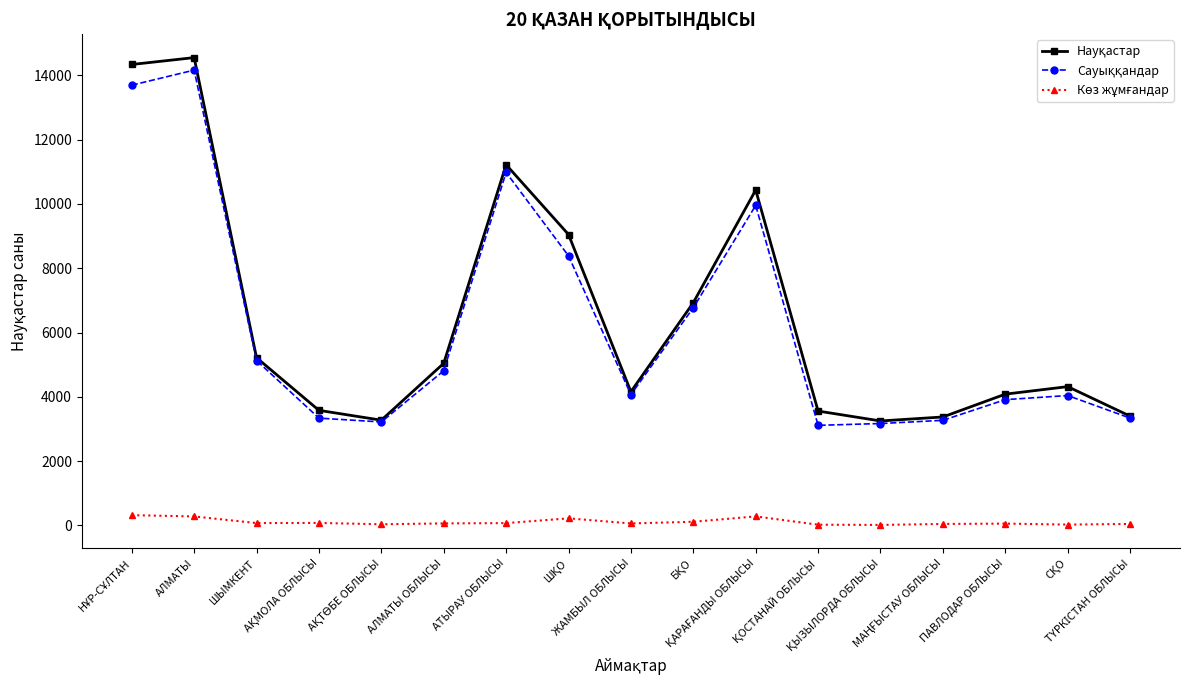

At how many categories does at least one series exceed 1591?

17